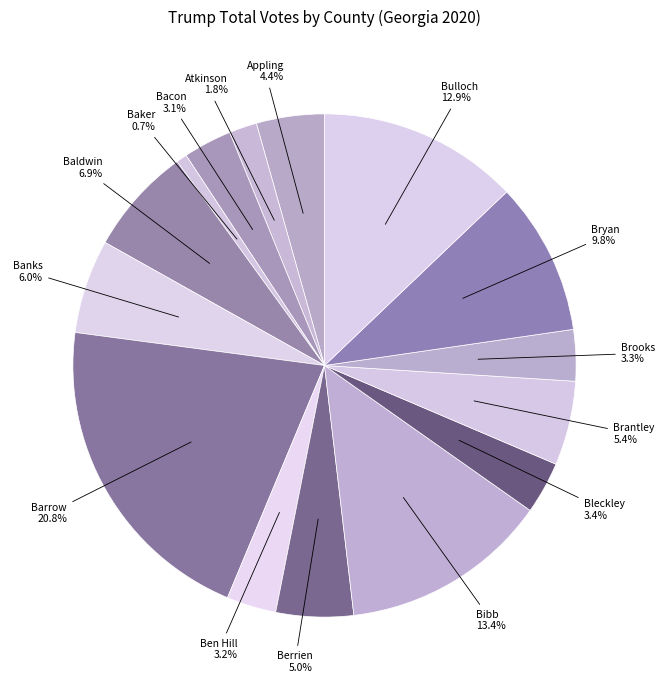

True or false: Baldwin accounts for 7% of the total.

True